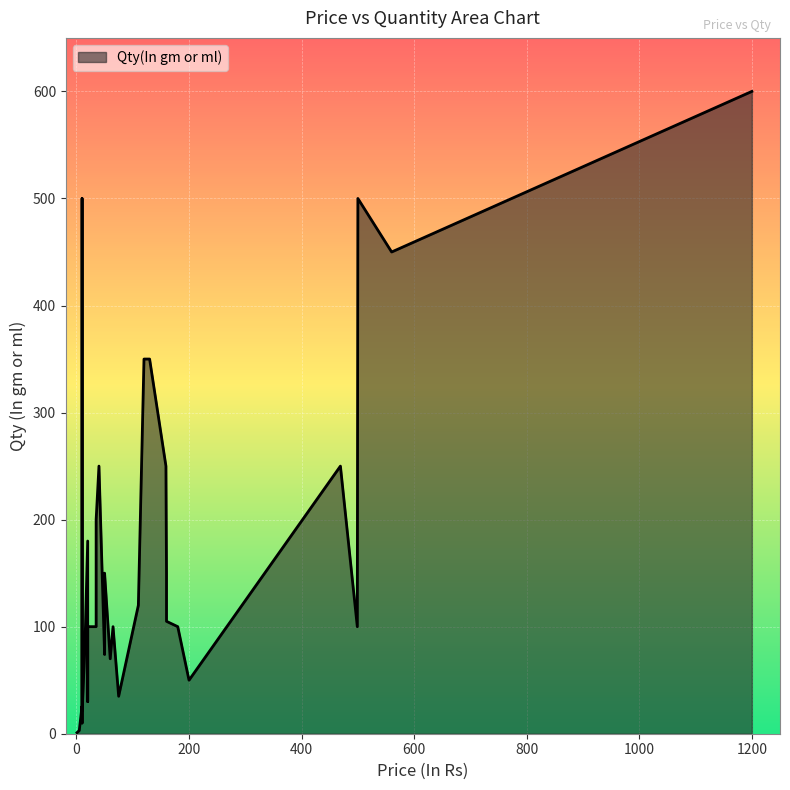

What is the difference between the maximum and second lowest values?

597